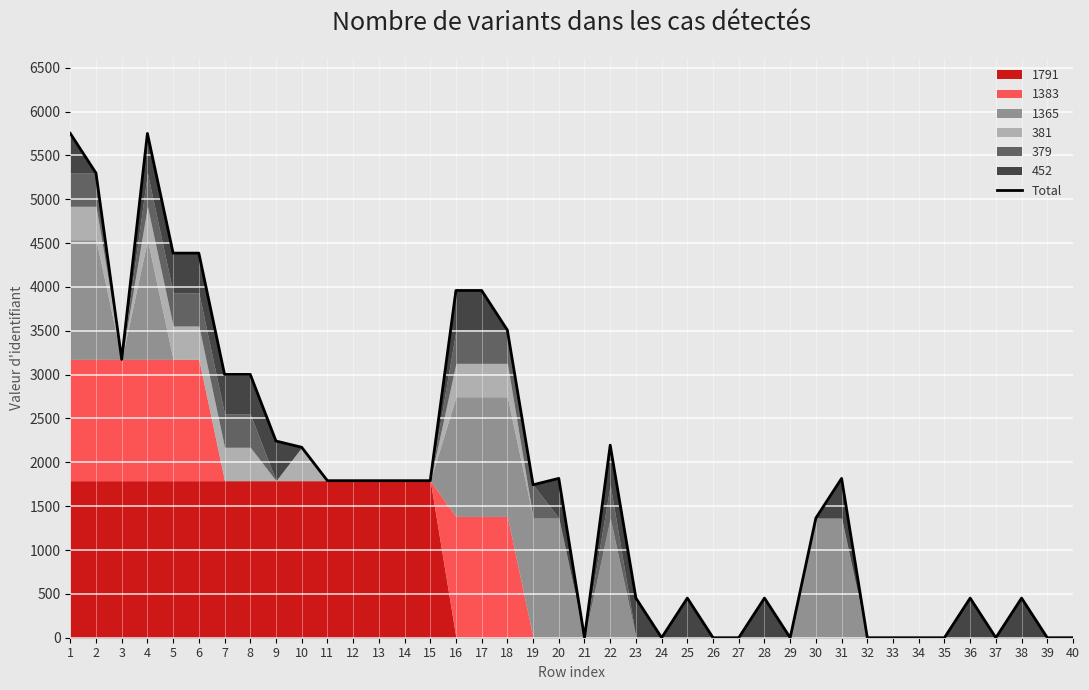

Where does the data first go above 1791?

1